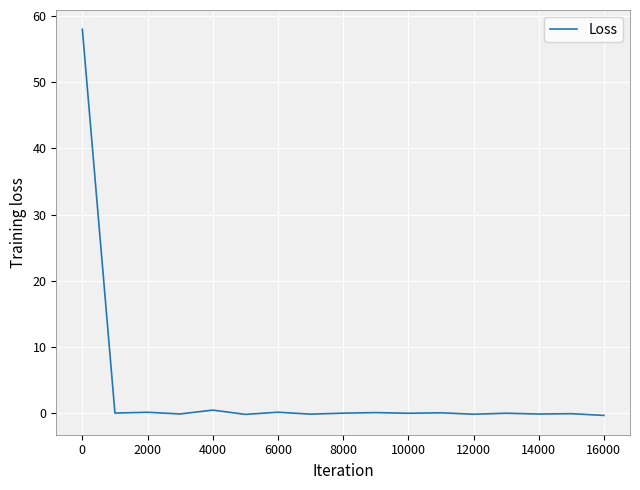

What is the difference between the maximum and minimum values?

58.3